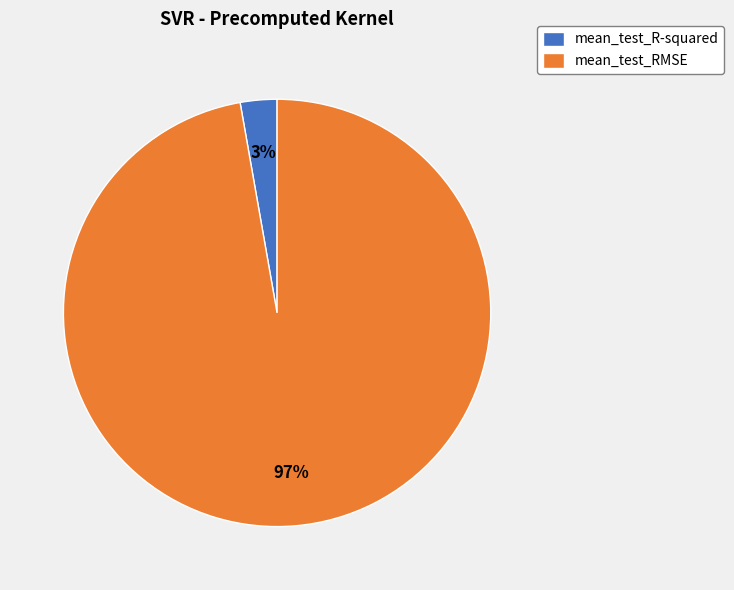

How many slices are in this pie chart?

2